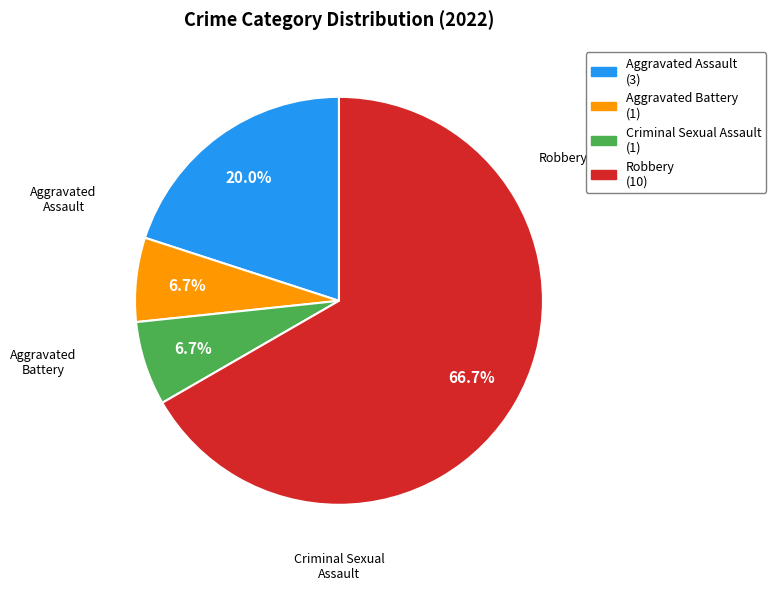

Which category accounts for the majority?

Robbery (10)